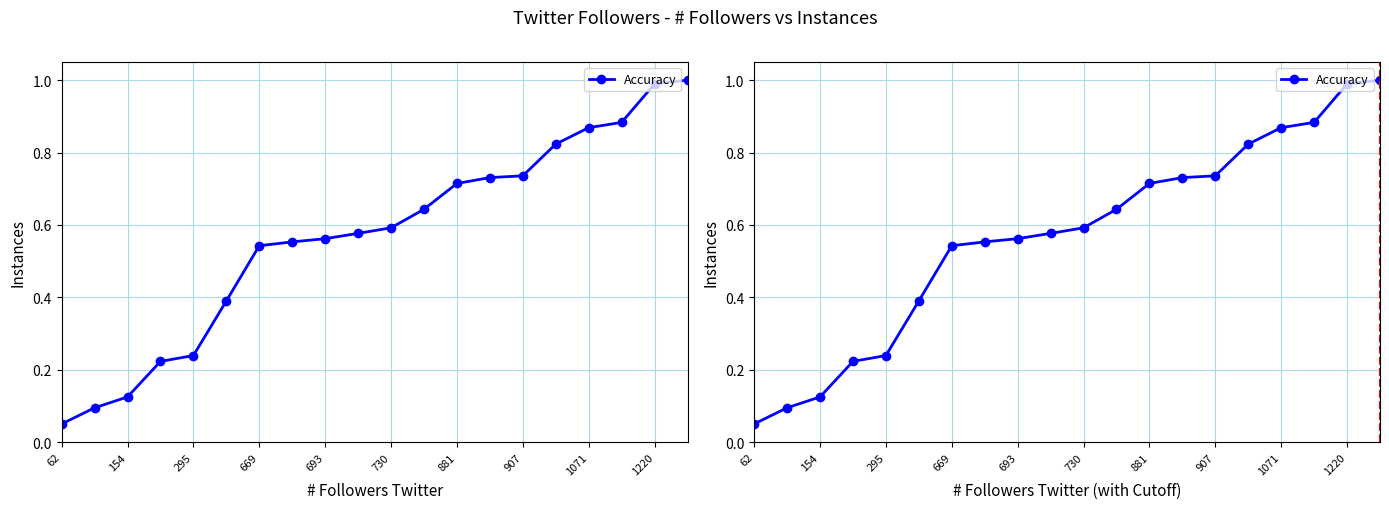

Which has a higher value, 154 or 881?

881